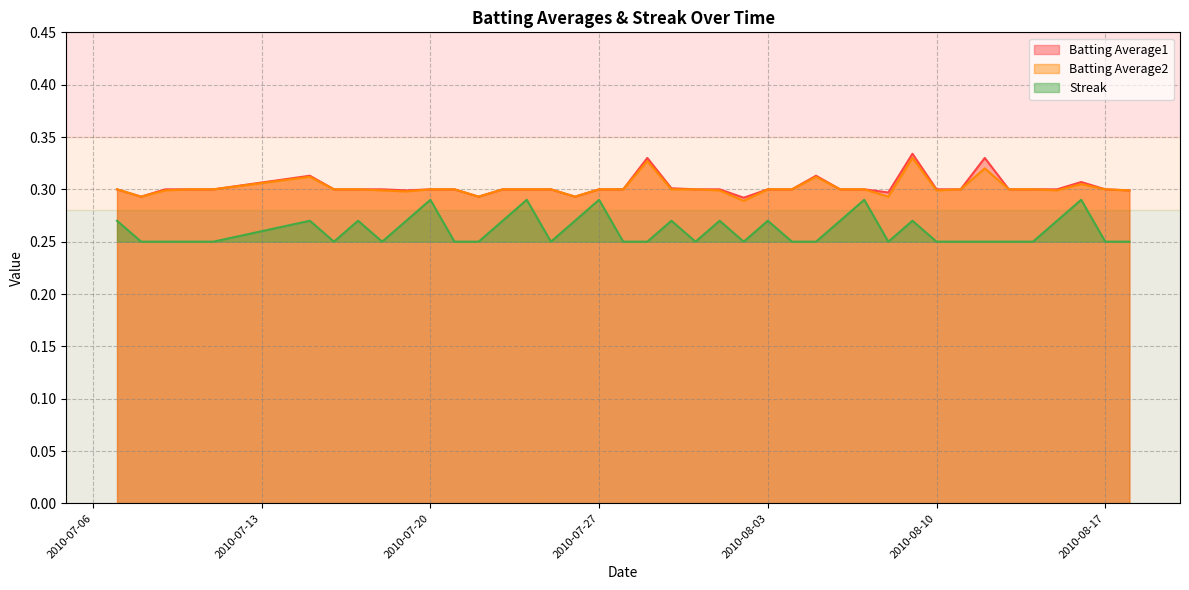

True or false: Streak and Batting Average2 intersect in this chart.

False